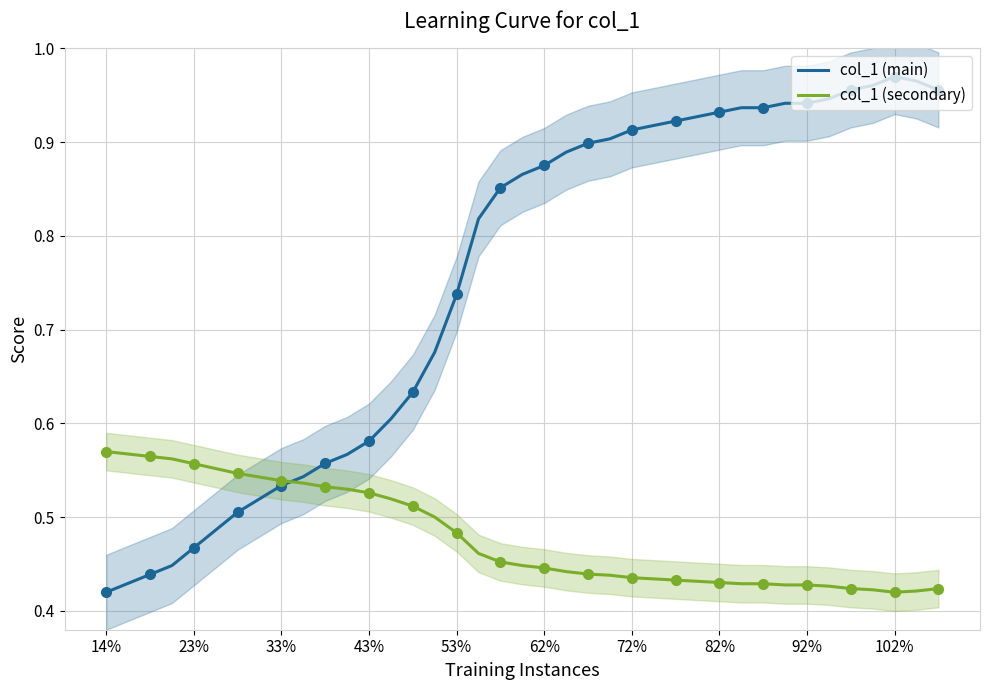

True or false: col_1 (secondary) has more than 2 points higher than both neighbors.

False